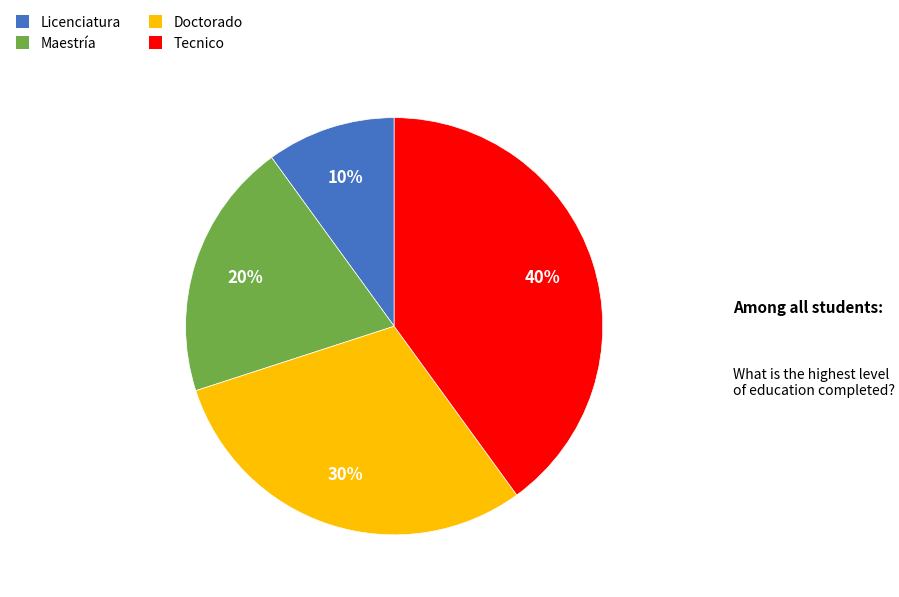

To the nearest percent, what percentage of the pie is Maestría?

20%